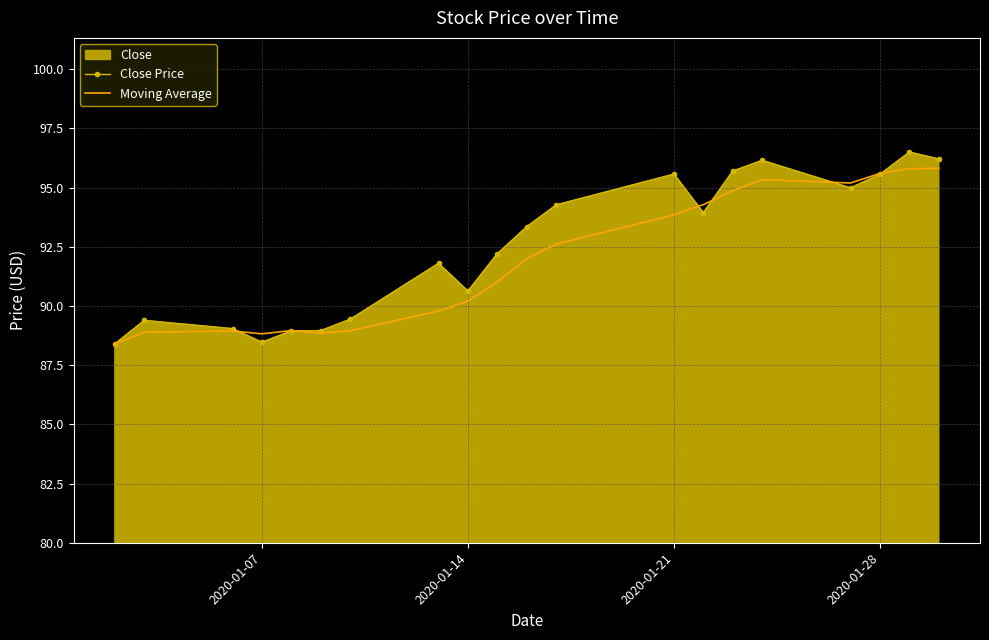

At how many categories does at least one series exceed 91?

12